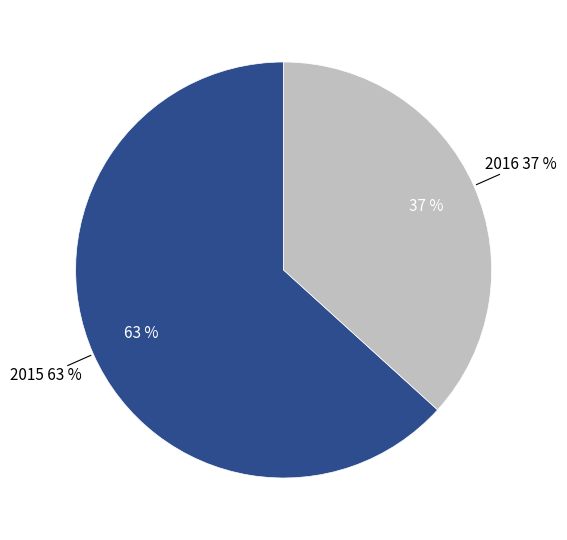

How many slices are in this pie chart?

2